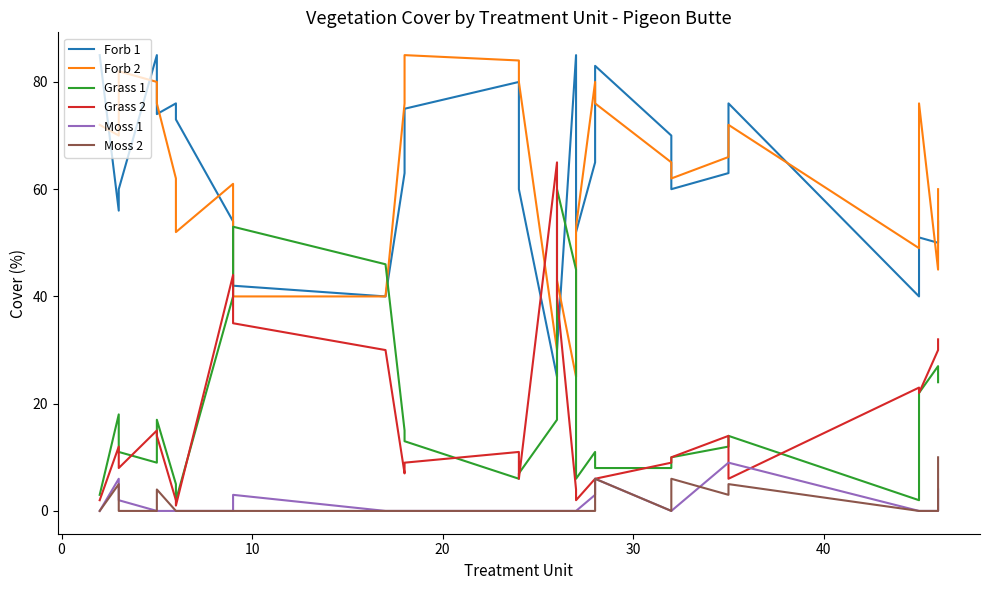

True or false: Moss 2 and Forb 1 intersect in this chart.

False